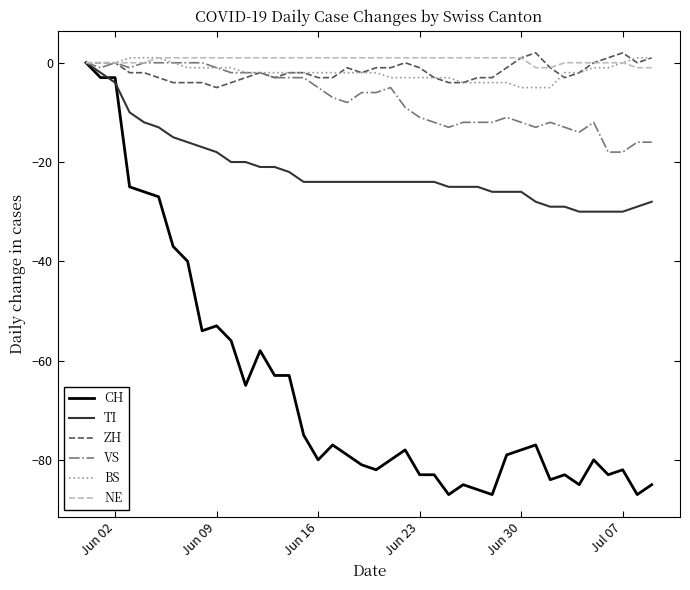

Reading left to right, transcribe all the data shown in this chart.

CH: 0	-3	-3	-25	-26	-27	-37	-40	-54	-53	-56	-65	-58	-63	-63	-75	-80	-77	-79	-81	-82	-80	-78	-83	-83	-87	-85	-86	-87	-79	-78	-77	-84	-83	-85	-80	-83	-82	-87	-85
TI: 0	-2	-4	-10	-12	-13	-15	-16	-17	-18	-20	-20	-21	-21	-22	-24	-24	-24	-24	-24	-24	-24	-24	-24	-24	-25	-25	-25	-26	-26	-26	-28	-29	-29	-30	-30	-30	-30	-29	-28
ZH: 0	0	0	-2	-2	-3	-4	-4	-4	-5	-4	-3	-2	-3	-2	-2	-3	-3	-1	-2	-1	-1	0	-1	-3	-4	-4	-3	-3	-1	1	2	-1	-3	-2	0	1	2	0	1
VS: 0	-1	0	-1	0	0	0	0	0	-1	-2	-2	-2	-3	-3	-3	-5	-7	-8	-6	-6	-5	-9	-11	-12	-13	-12	-12	-12	-11	-12	-13	-12	-13	-14	-12	-18	-18	-16	-16
BS: 0	0	0	1	1	1	0	-1	-1	-1	-1	-2	-2	-2	-2	-2	-2	-2	-2	-2	-2	-3	-3	-3	-3	-3	-4	-4	-4	-4	-5	-5	-5	-2	-2	-1	-1	0	1	1
NE: 0	0	0	0	0	1	1	1	1	1	1	1	1	1	1	1	1	1	1	1	1	1	1	1	1	1	1	1	1	1	1	-1	-1	0	0	0	0	0	-1	-1